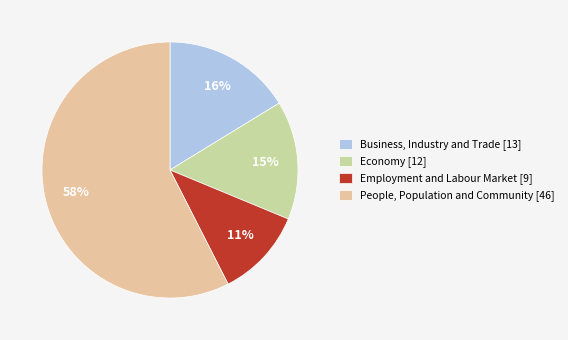

Count the number of slices in the pie.

4